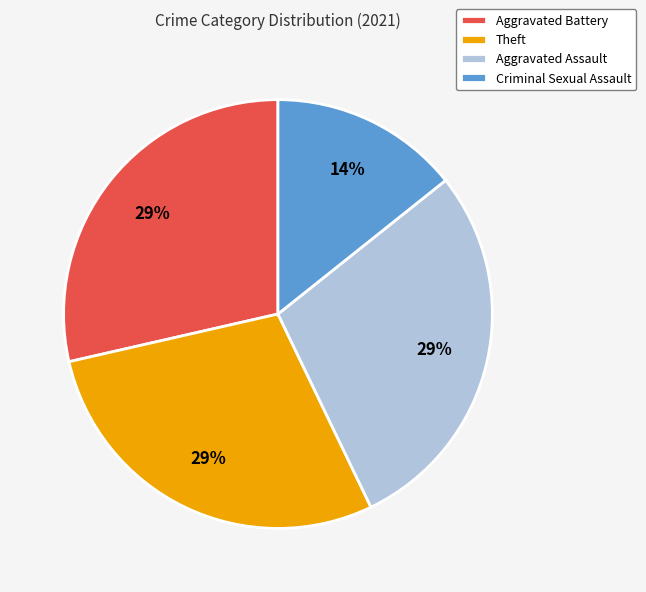

Is the sum of Theft and Aggravated Battery greater than half?

Yes